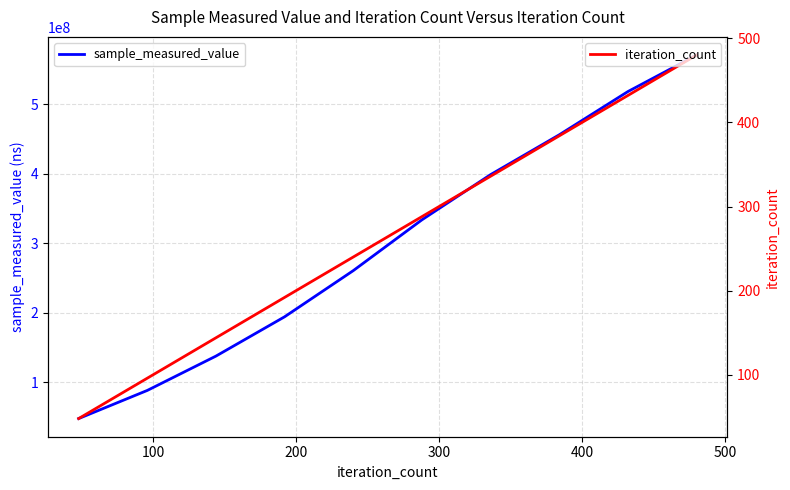

What is the maximum value for sample_measured_value?

571199076